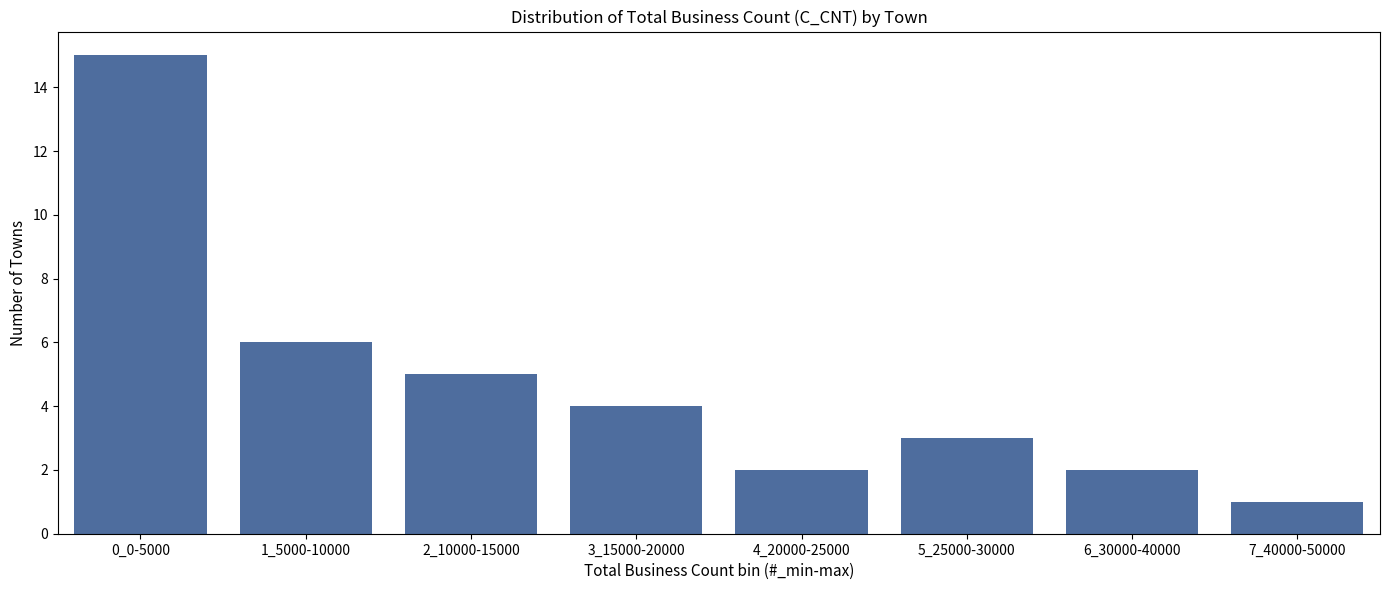

Reading left to right, list all the values displayed in this chart.

15	6	5	4	2	3	2	1